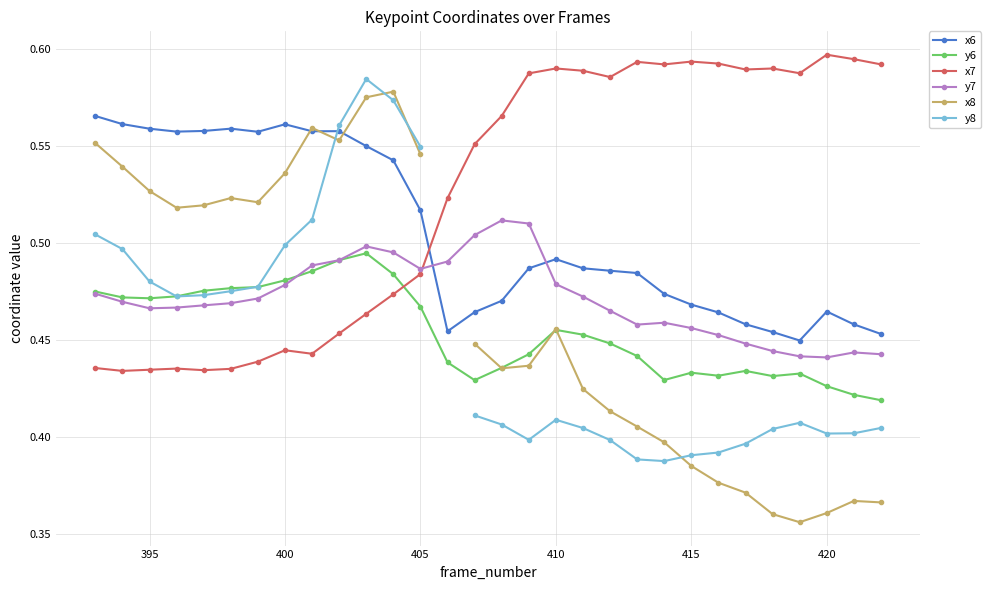

Rank the series by their maximum value, from highest to lowest.

x7, y8, x8, x6, y7, y6